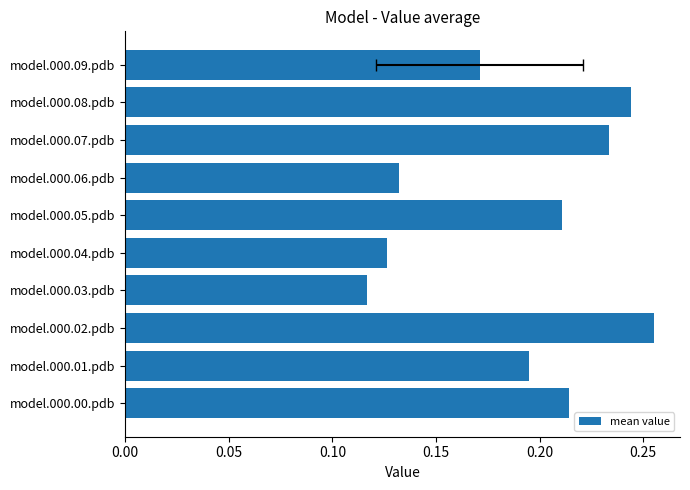

Between model.000.08.pdb and model.000.01.pdb, which is larger?

model.000.08.pdb